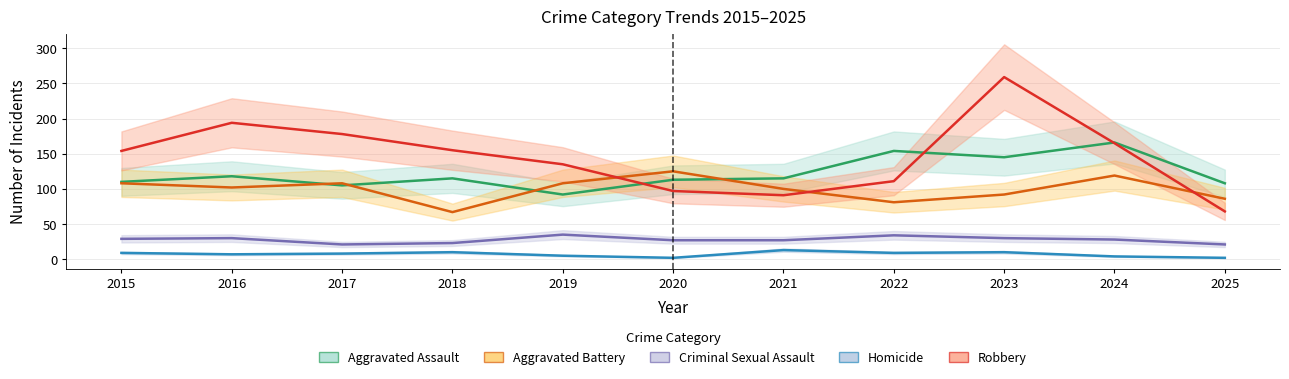

Which label corresponds to the smallest value in the chart?

2020